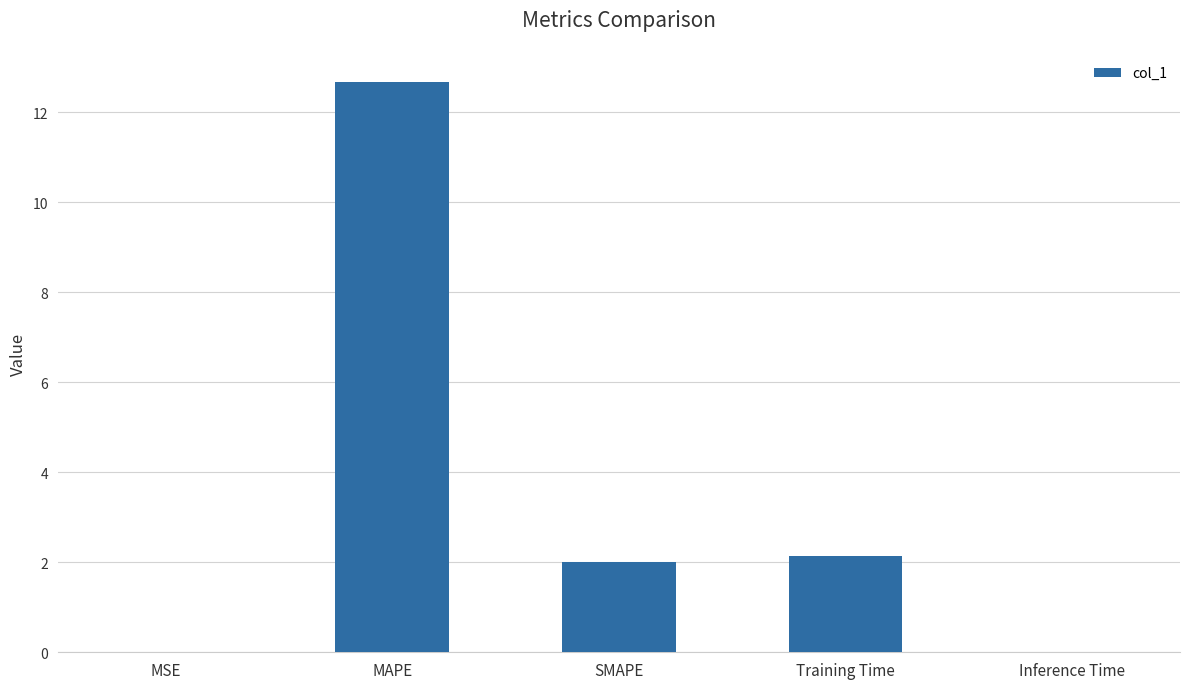

Where is the data nearest to the value 6?

Training Time